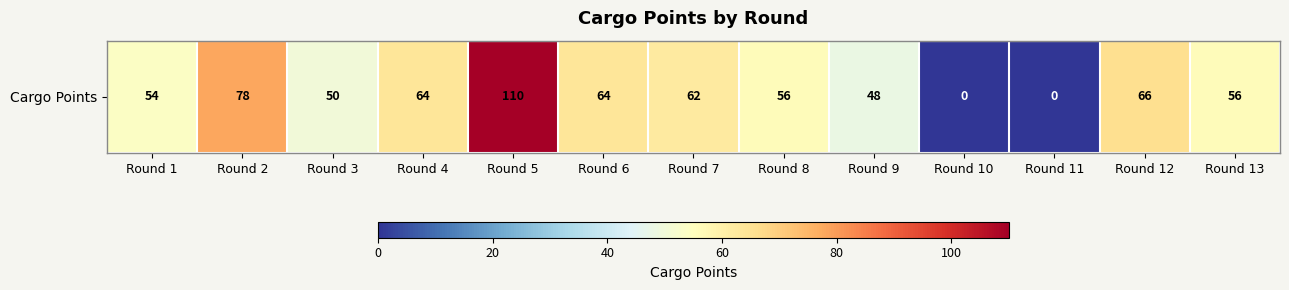

True or false: the data shows 27 at Round 13.

False